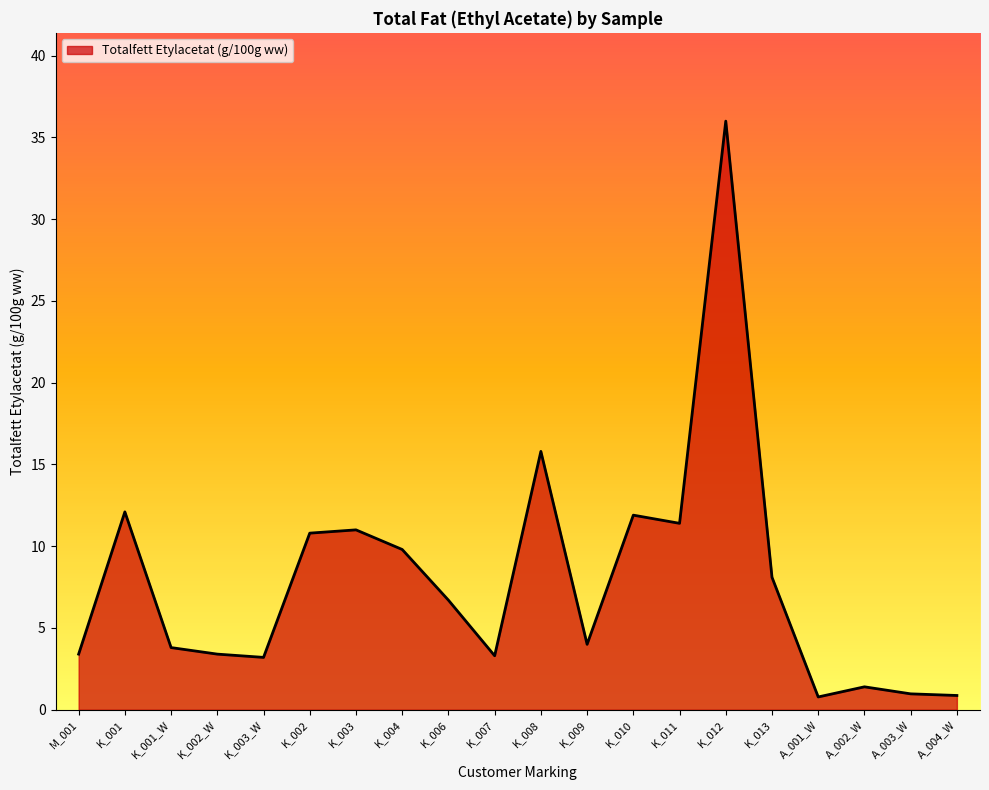

Where is the data nearest to the value 18?

K_008